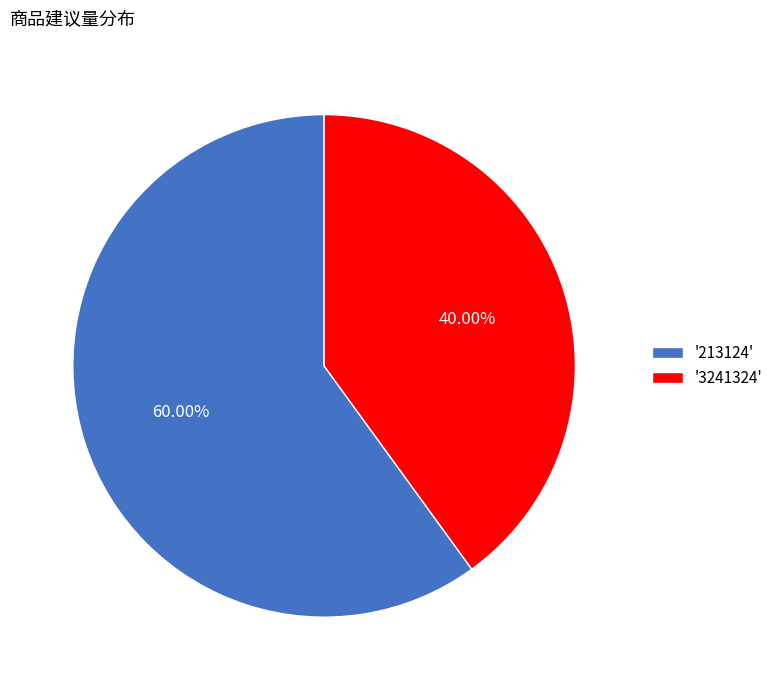

Is '213124' the majority of the pie?

Yes